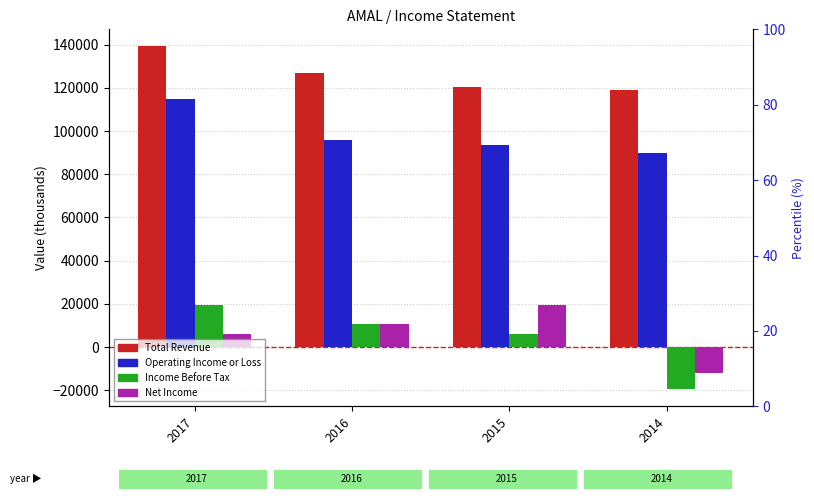

What is the difference between the maximum and minimum values in the Total Revenue series?

20300